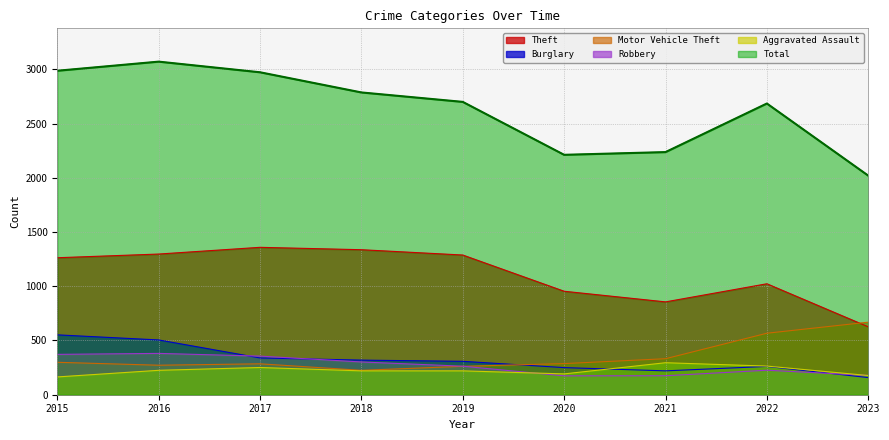

What is the sum of the Theft values at 2018 and 2020?

2291